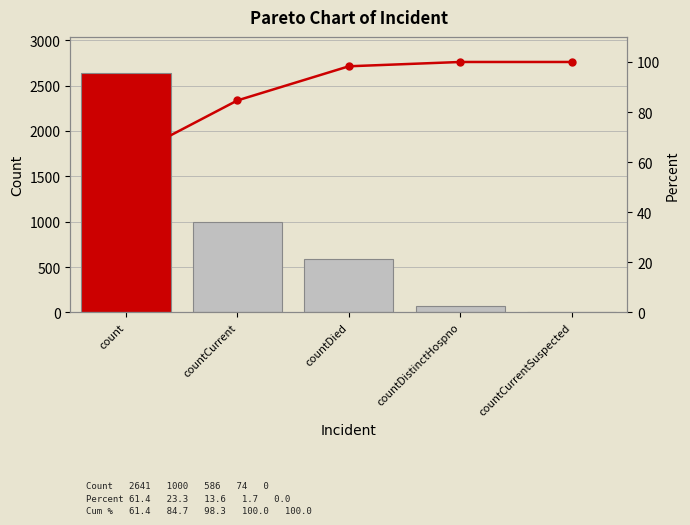

Reading left to right, transcribe all the data shown in this chart.

col_1: count=2641.0	countCurrent=1000.0	countDied=586.0	countDistinctHospno=74.0	countCurrentSuspected=0.0
Cum %: count=61.4	countCurrent=84.7	countDied=98.3	countDistinctHospno=100.0	countCurrentSuspected=100.0